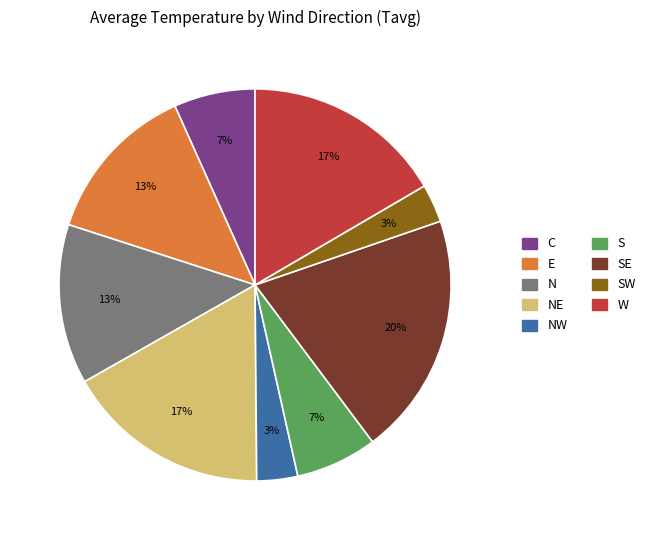

To the nearest percent, what is the average slice percentage?

11%